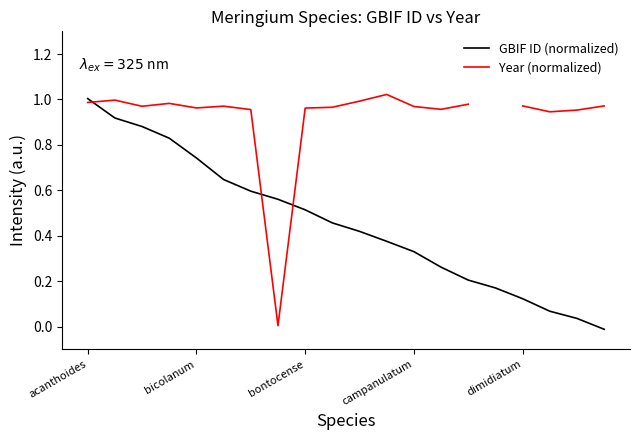

What is the average value of the GBIF ID (normalized) series?

0.5